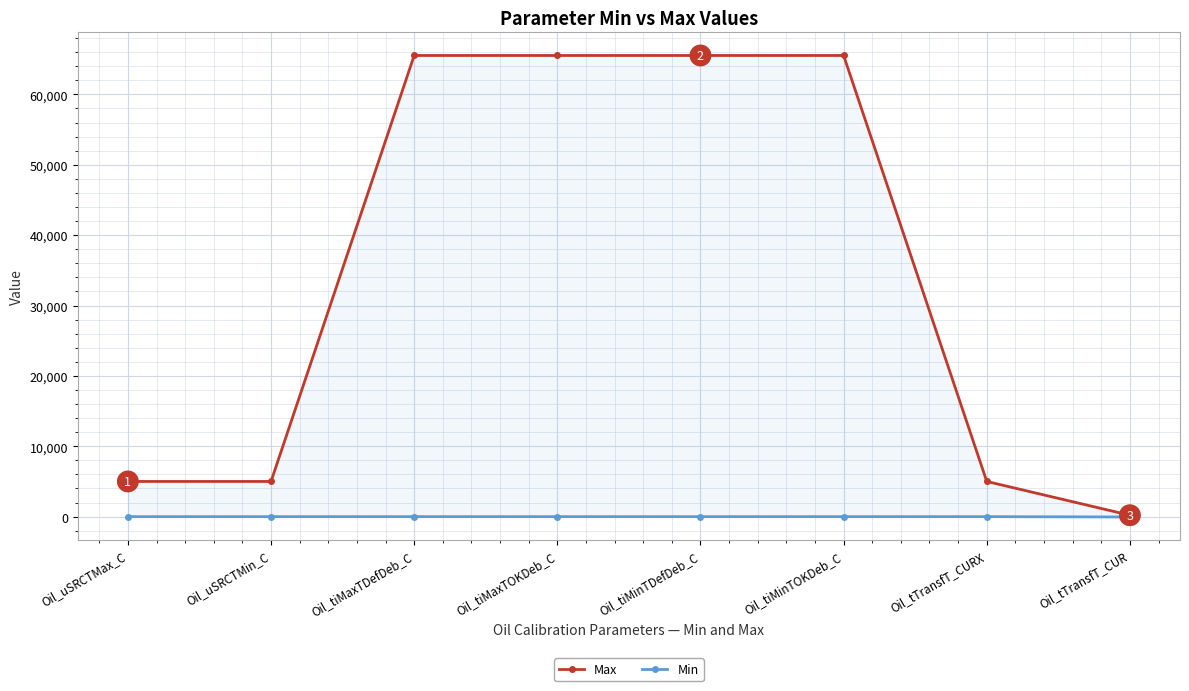

True or false: Min has a value of 0 at Oil_tiMaxTDefDeb_C.

True